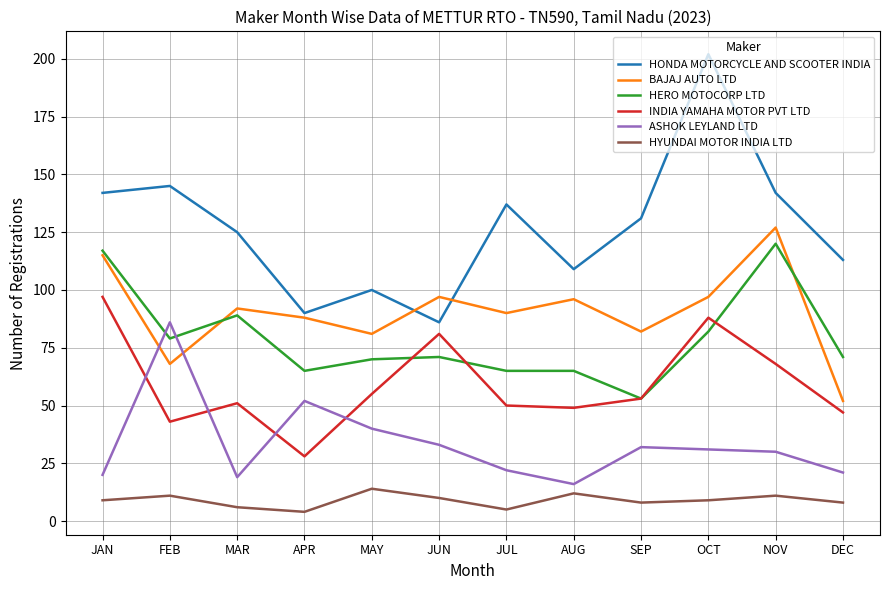

Which category has the lowest value in the HONDA MOTORCYCLE AND SCOOTER INDIA series?

JUN